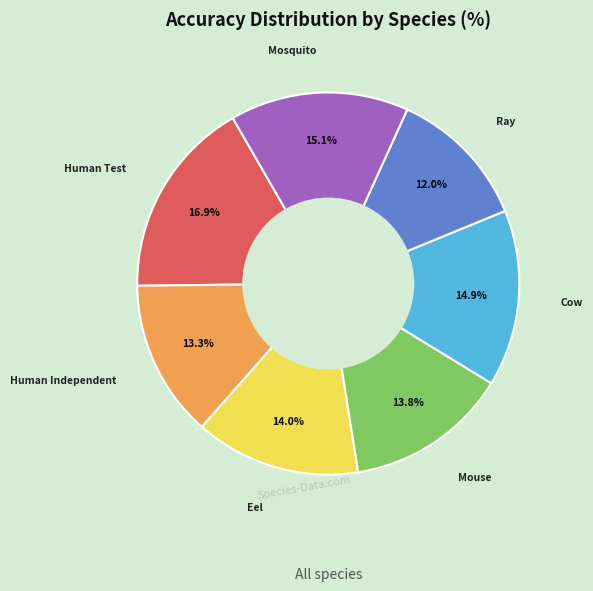

Is there any slice that represents more than half of the pie?

No